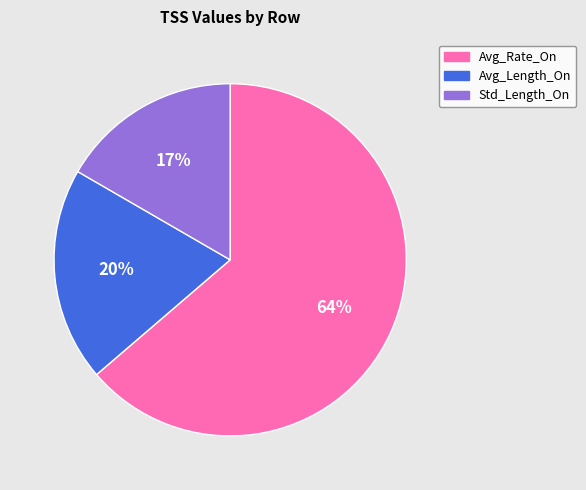

Is the sum of Std_Length_On and Avg_Length_On greater than half?

No